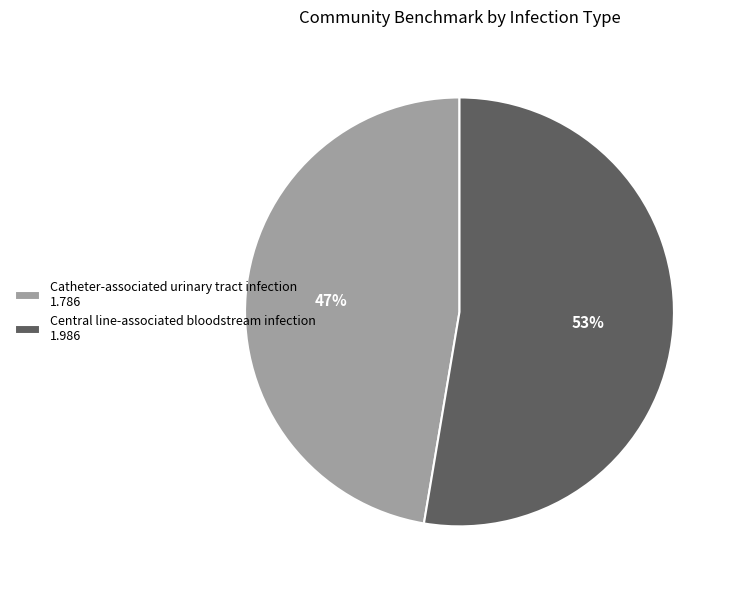

Is there any slice that represents more than half of the pie?

Yes